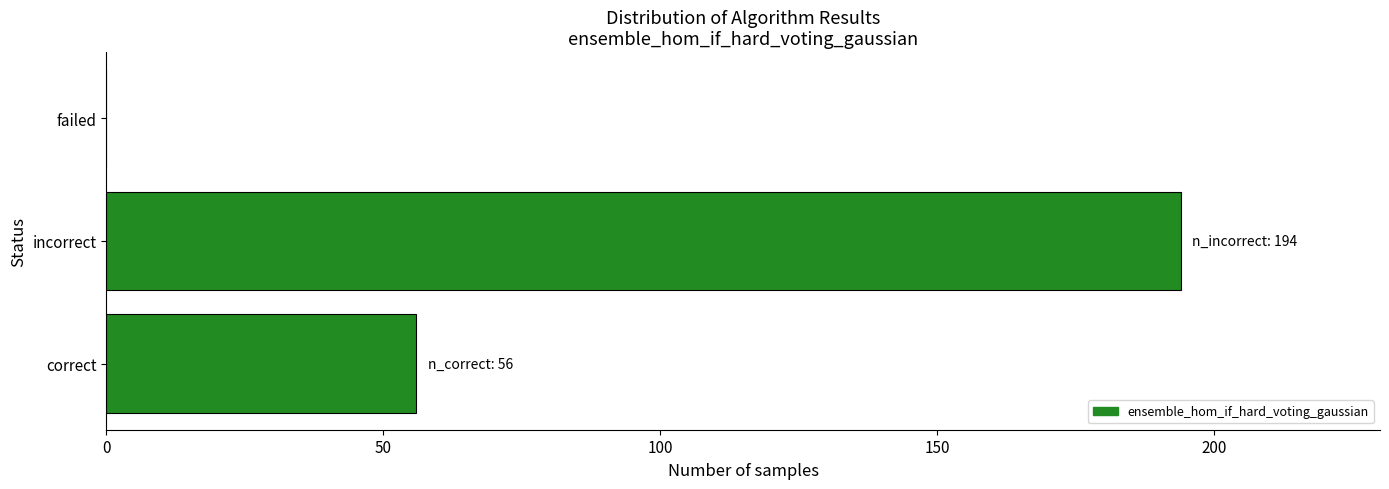

Reading bottom to top, extract all data points from this chart.

correct=56	incorrect=194	failed=0